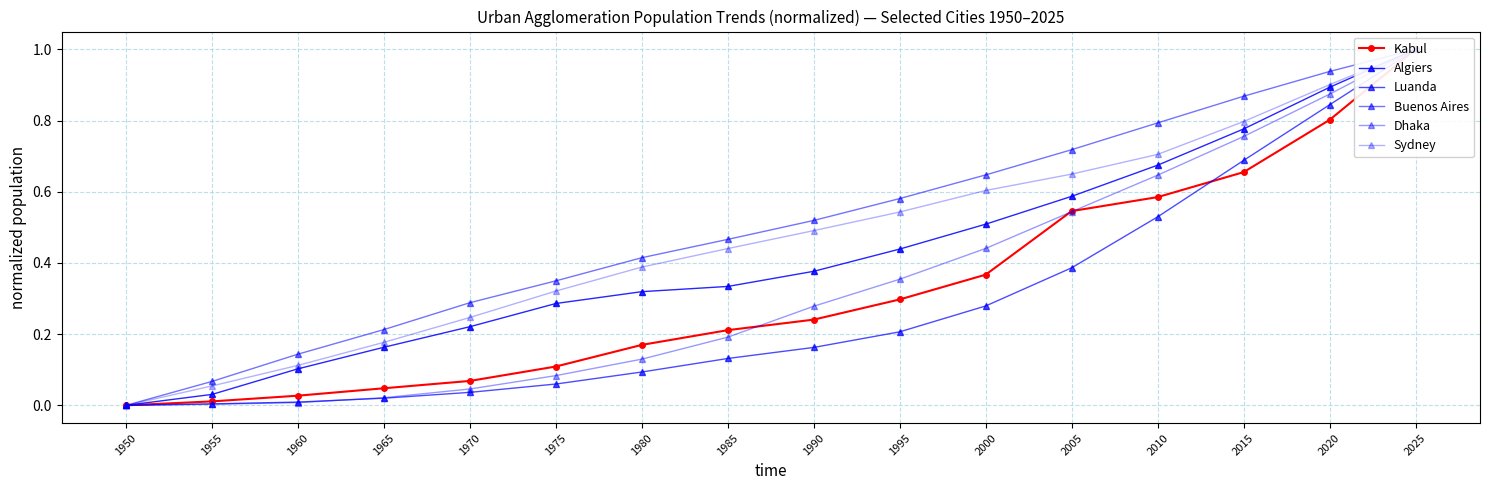

The value of Buenos Aires at 2015 is 0.5. True or false?

False